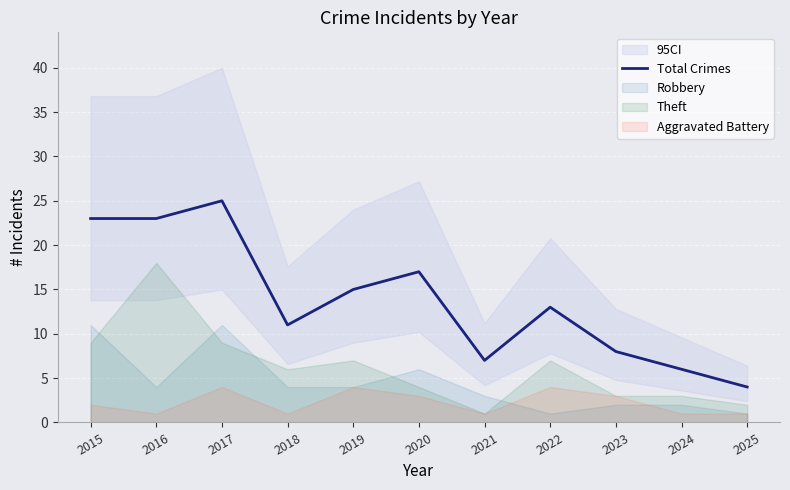

Rank the categories by value from lowest to highest.

2025, 2024, 2021, 2023, 2018, 2022, 2019, 2020, 2015, 2016, 2017